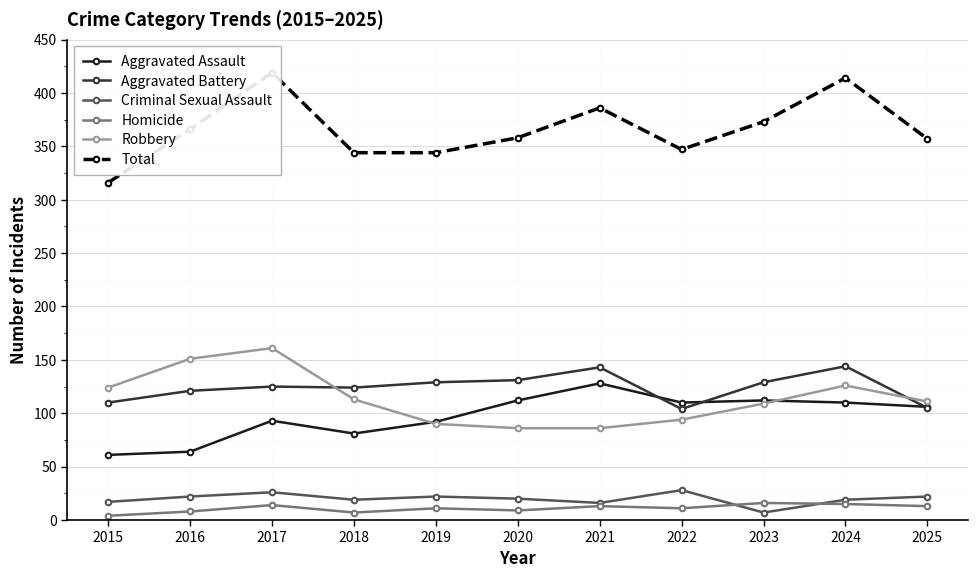

What is the total value across all series at 2021?

772